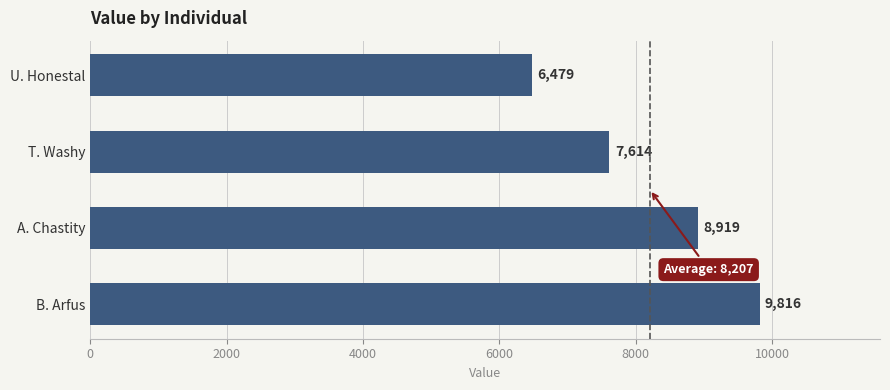

What is the sum of all values?

32828